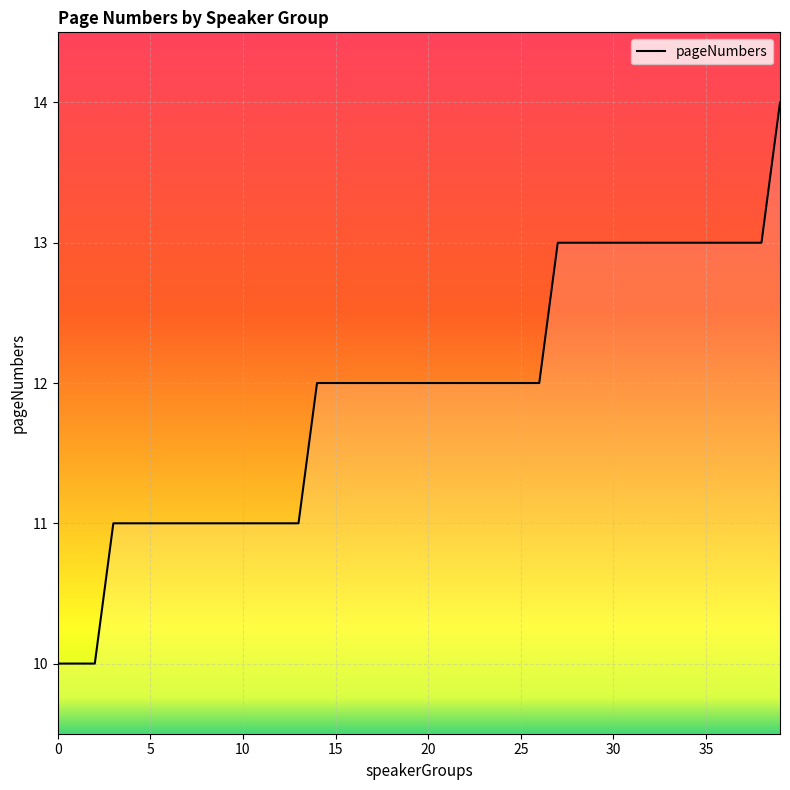

What is the smallest value displayed?

10